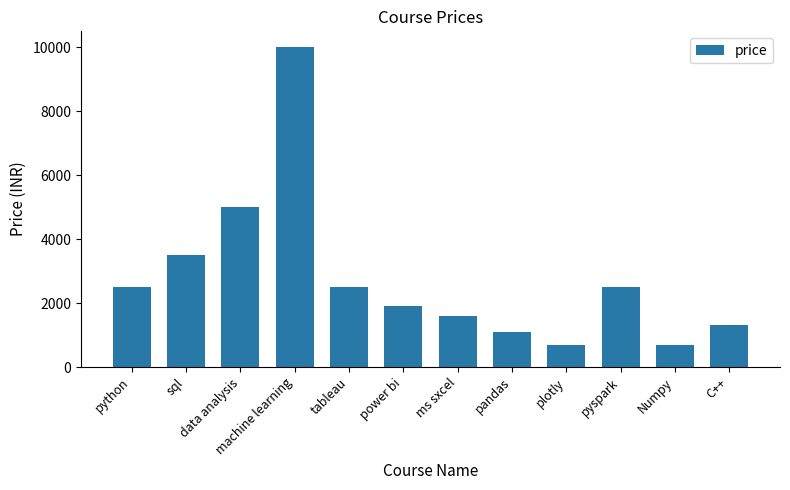

At which label is the value closest to 5349?

data analysis